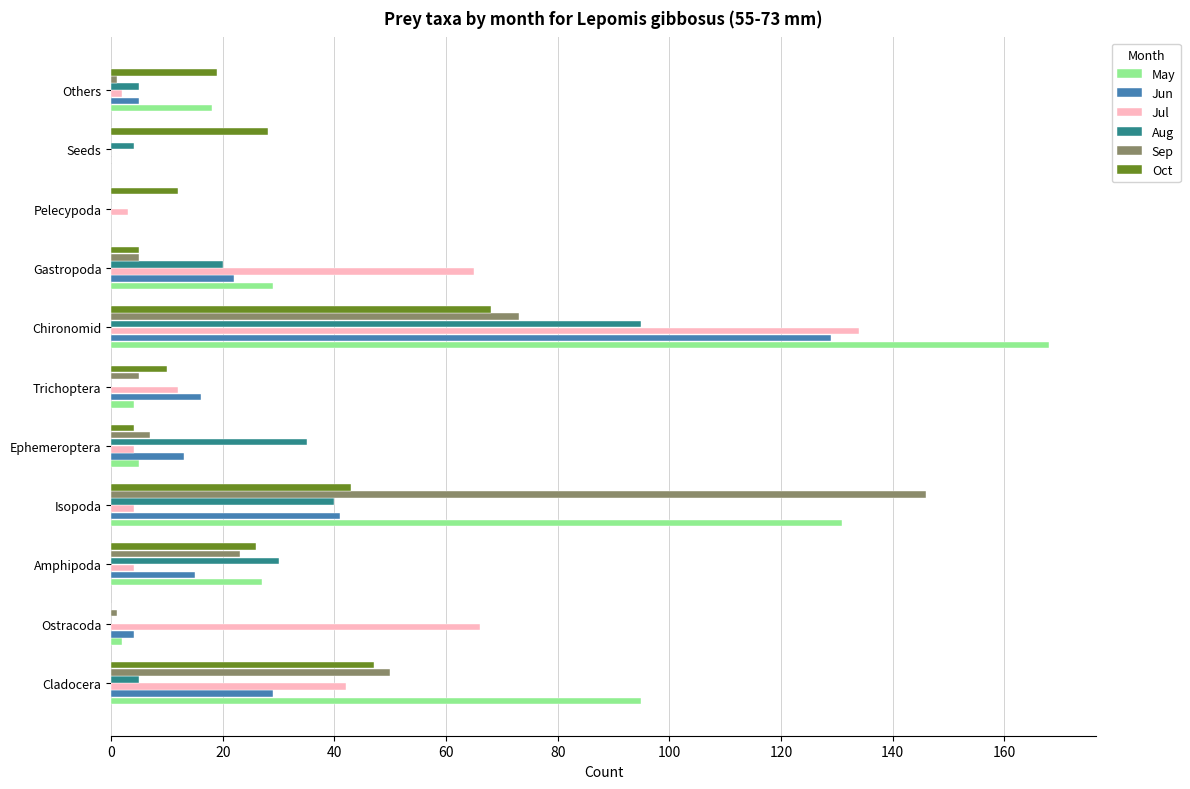

What is the sum of all Aug values?

234